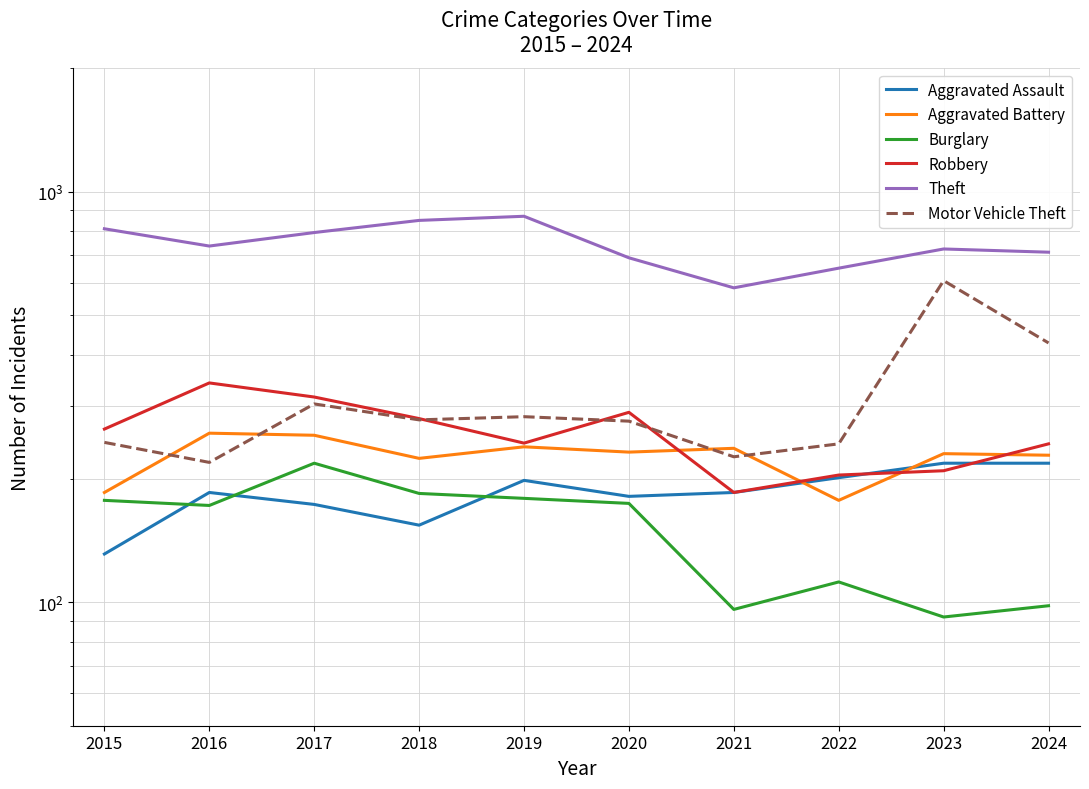

What is the difference between the Aggravated Battery values at 2023 and 2015?

45